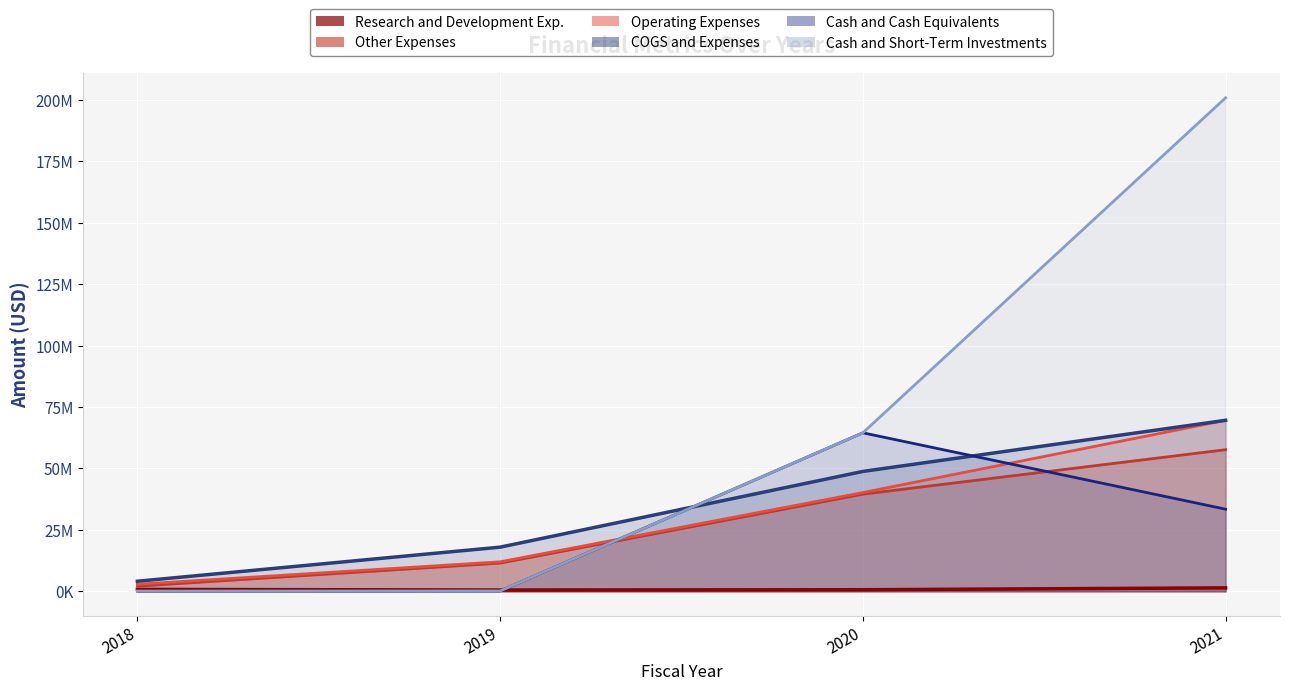

At which category does the chart reach its minimum across all series?

2018